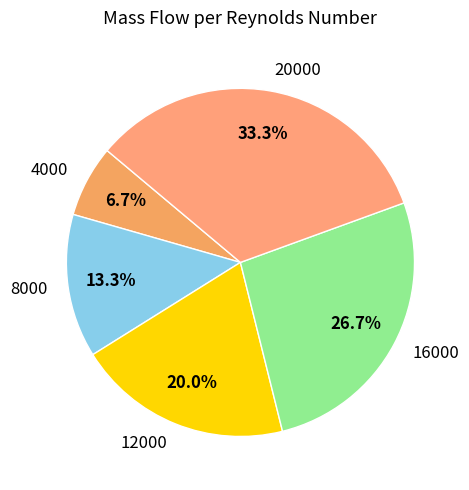

To the nearest percent, what is the difference between the largest and smallest slice percentages?

27%